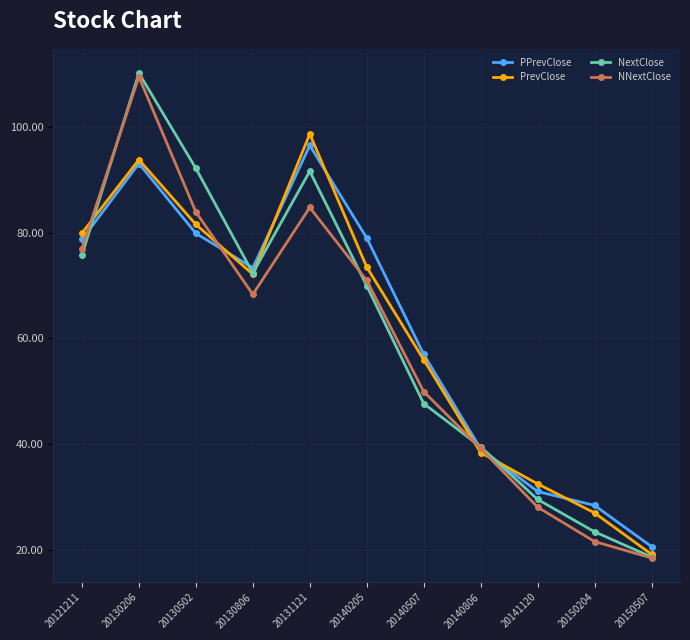

What is the value of the NNextClose point at the 8th from the left?

39.2